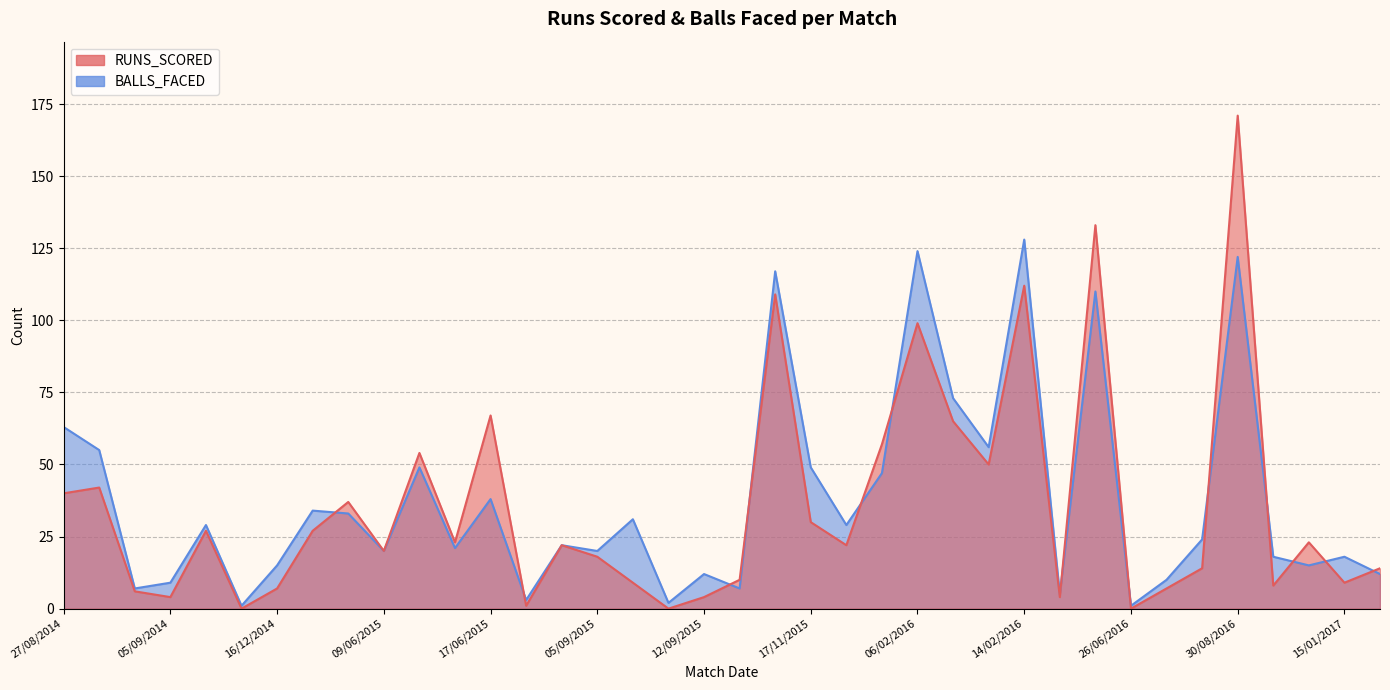

Reading left to right, what are all the values shown in this chart?

RUNS_SCORED: 27/08/2014=40	30/08/2014=42	02/09/2014=6	05/09/2014=4	03/12/2014=27	07/12/2014=0	16/12/2014=7	09/03/2015=27	13/03/2015=37	09/06/2015=20	12/06/2015=54	14/06/2015=23	17/06/2015=67	20/06/2015=1	03/09/2015=22	05/09/2015=18	08/09/2015=9	11/09/2015=0	12/09/2015=4	11/11/2015=10	13/11/2015=109	17/11/2015=30	20/11/2015=22	03/02/2016=57	06/02/2016=99	09/02/2016=65	12/02/2016=50	14/02/2016=112	21/06/2016=4	24/06/2016=133	26/06/2016=0	24/08/2016=7	27/08/2016=14	30/08/2016=171	01/09/2016=8	04/09/2016=23	15/01/2017=9	19/01/2017=14
BALLS_FACED: 27/08/2014=63	30/08/2014=55	02/09/2014=7	05/09/2014=9	03/12/2014=29	07/12/2014=1	16/12/2014=15	09/03/2015=34	13/03/2015=33	09/06/2015=20	12/06/2015=49	14/06/2015=21	17/06/2015=38	20/06/2015=3	03/09/2015=22	05/09/2015=20	08/09/2015=31	11/09/2015=2	12/09/2015=12	11/11/2015=7	13/11/2015=117	17/11/2015=49	20/11/2015=29	03/02/2016=47	06/02/2016=124	09/02/2016=73	12/02/2016=56	14/02/2016=128	21/06/2016=5	24/06/2016=110	26/06/2016=1	24/08/2016=10	27/08/2016=24	30/08/2016=122	01/09/2016=18	04/09/2016=15	15/01/2017=18	19/01/2017=12